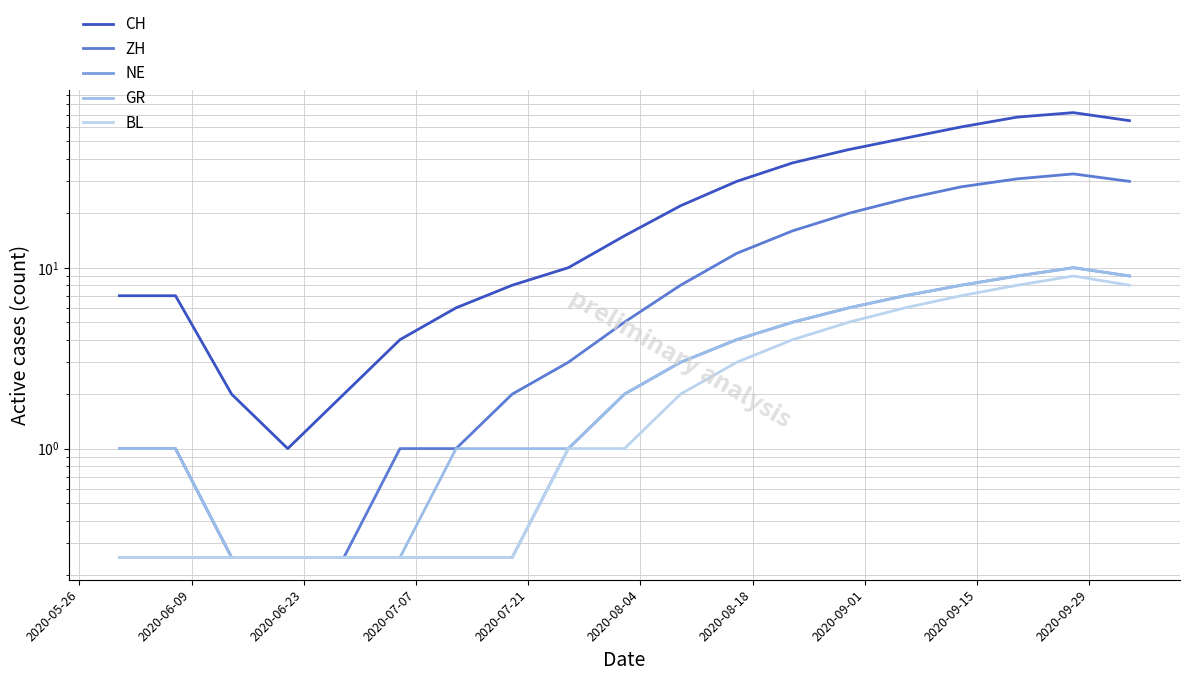

True or false: BL has a value of 0.1 at 2020-09-01.

False